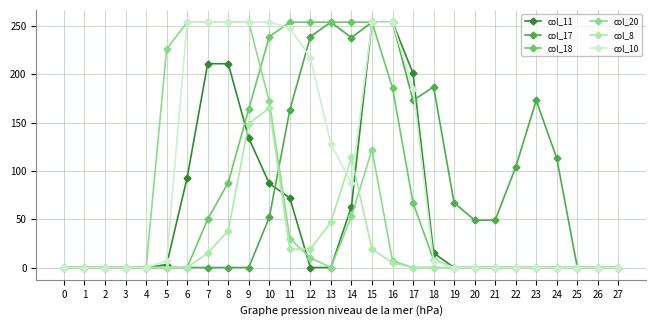

True or false: col_20 has more than 0 points higher than both neighbors.

True